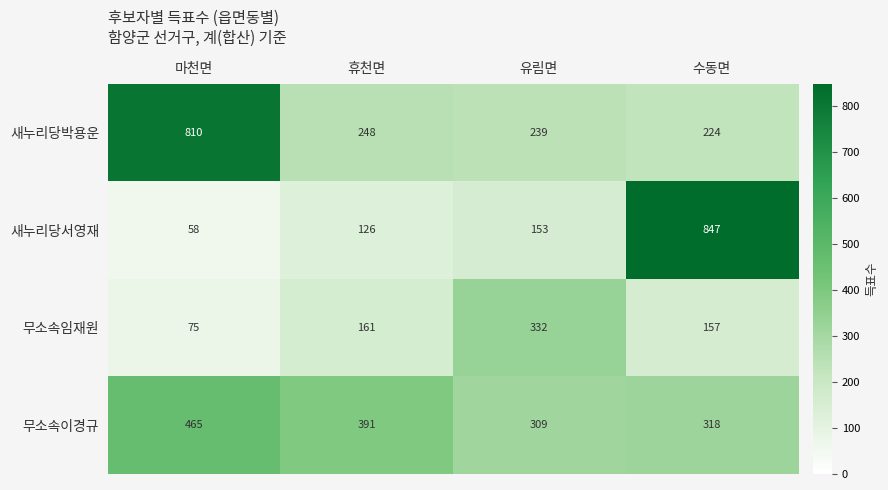

Is it true that 무소속이경규 equals 474 at 유림면?

False